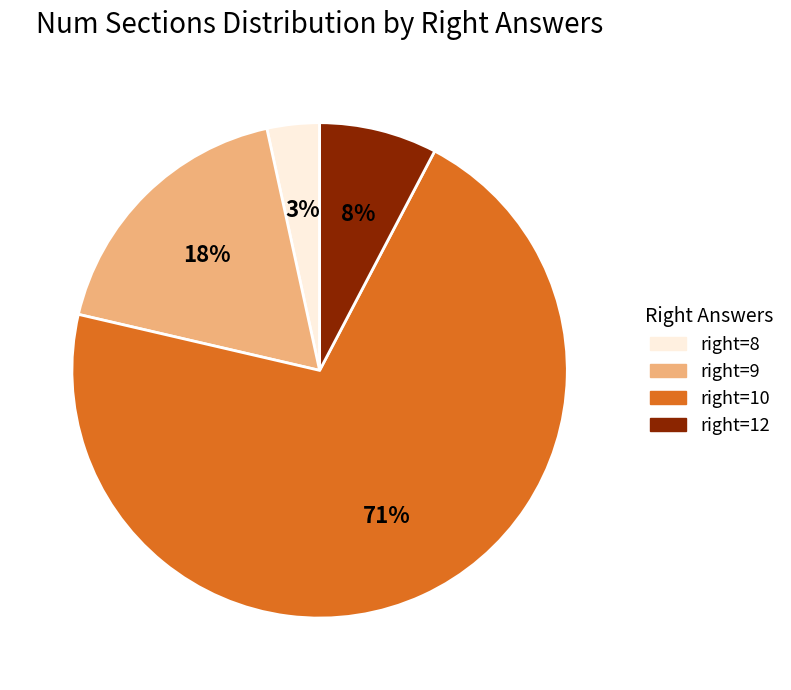

Count the number of slices in the pie.

4